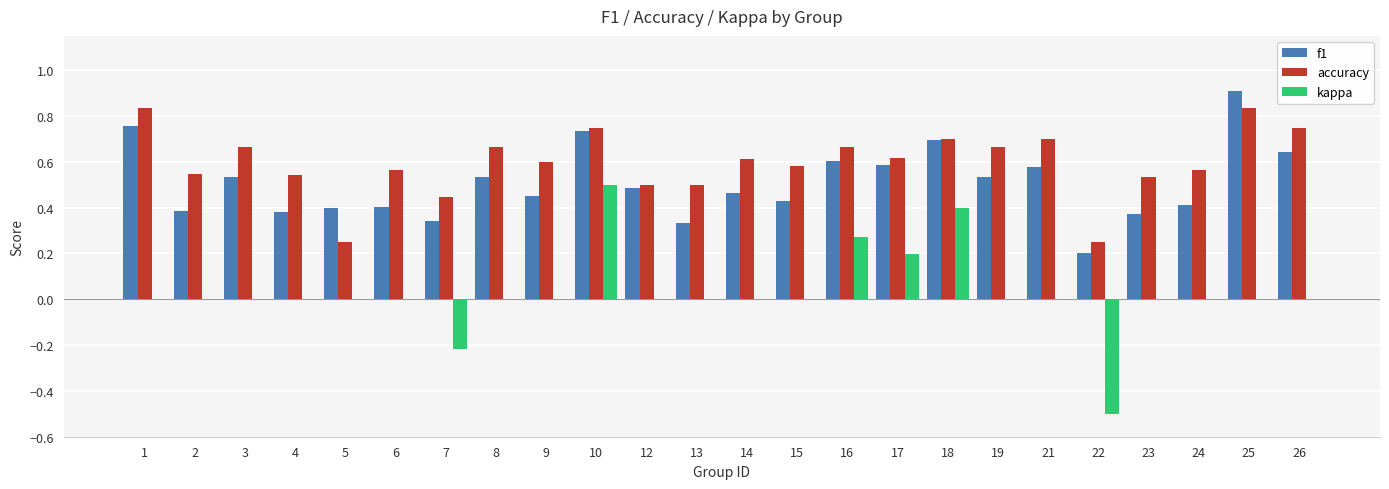

What is the sum of all accuracy values?

14.3